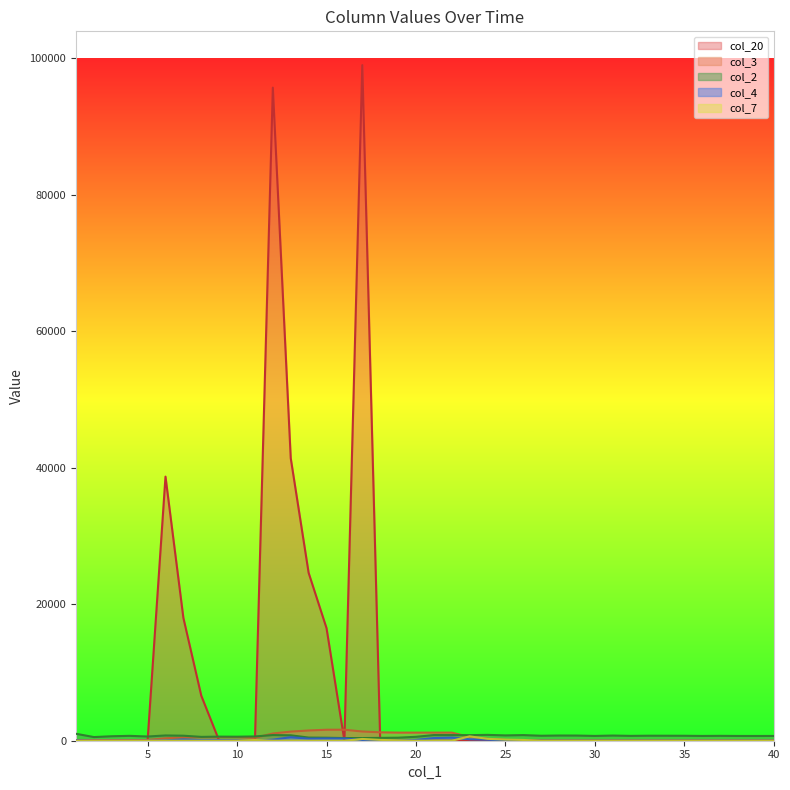

True or false: col_3 has more than 0 interior local peaks.

False